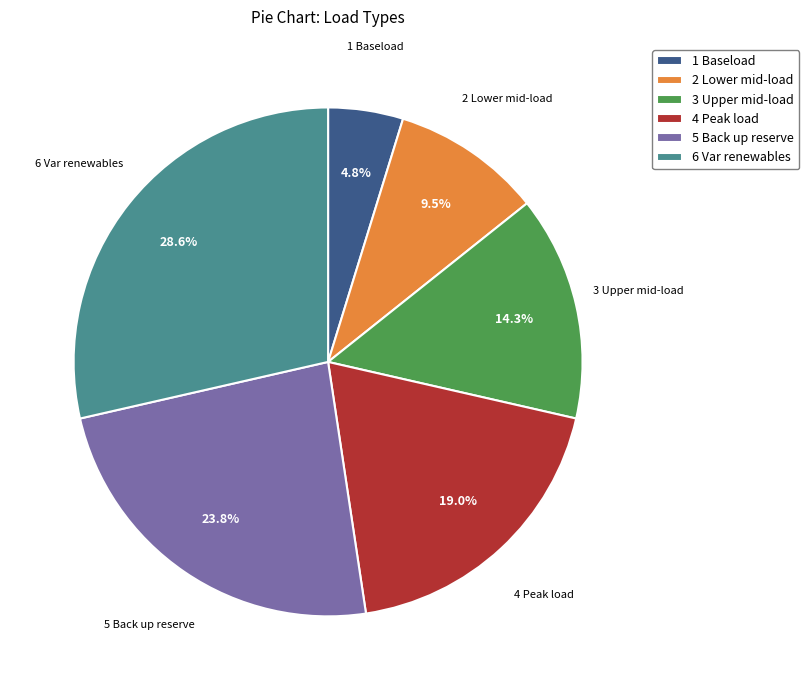

How many segments does this pie chart have?

6